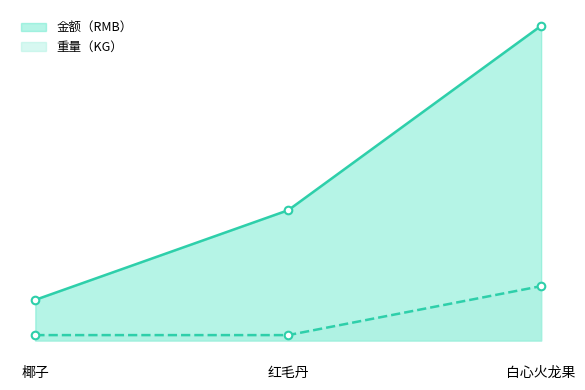

Which series reaches the maximum Y coordinate?

金额（RMB）